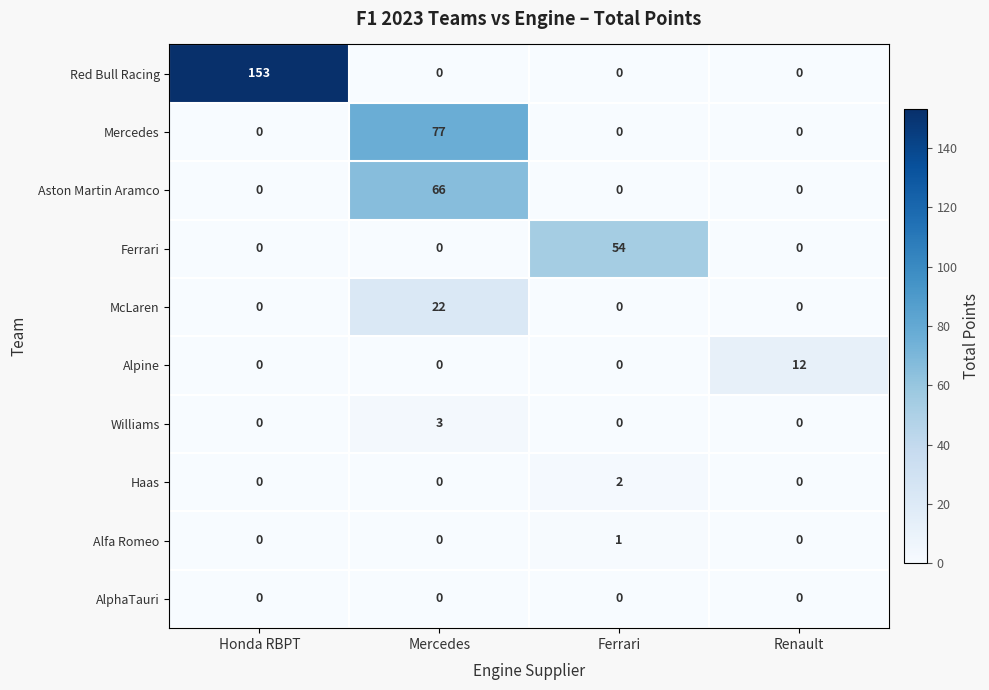

What is the difference between the maximum and second lowest values in the Williams series?

3